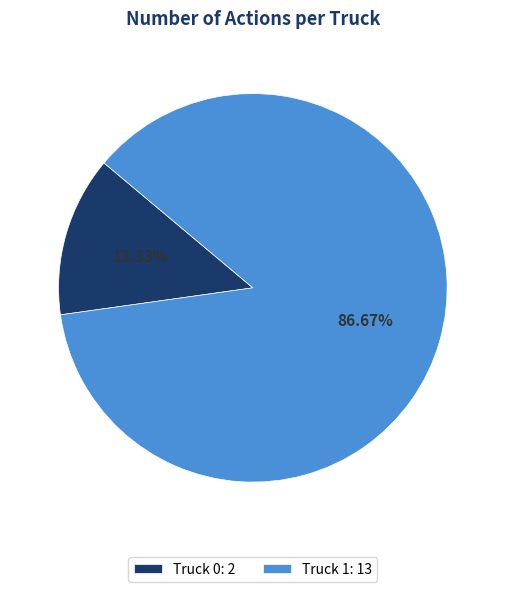

To the nearest percent, what is the difference between the largest and smallest slice percentages?

73%